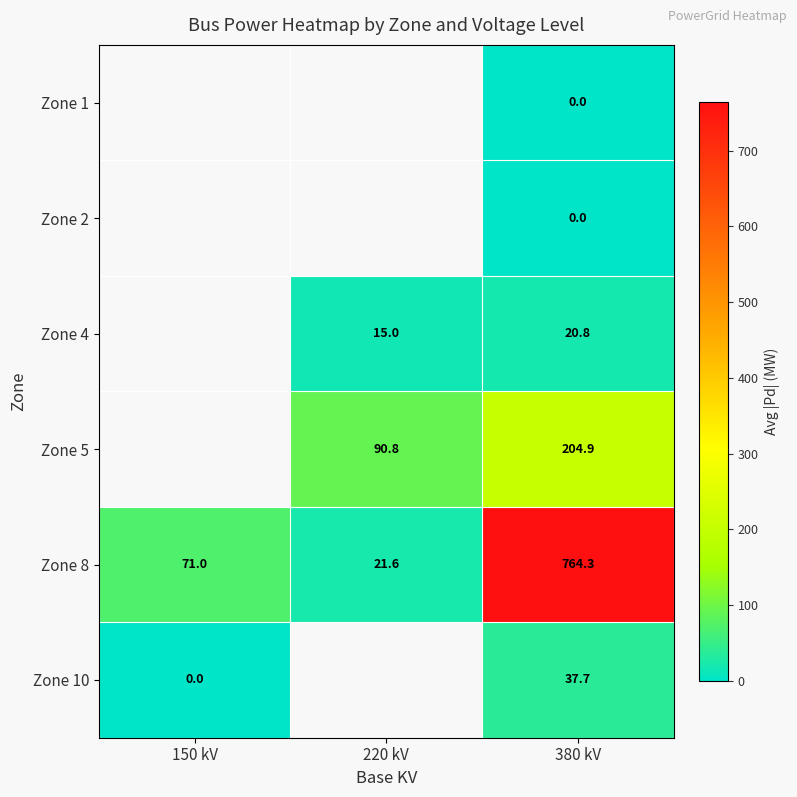

True or false: Zone 8 has a value of 33.6 at 150 kV.

False